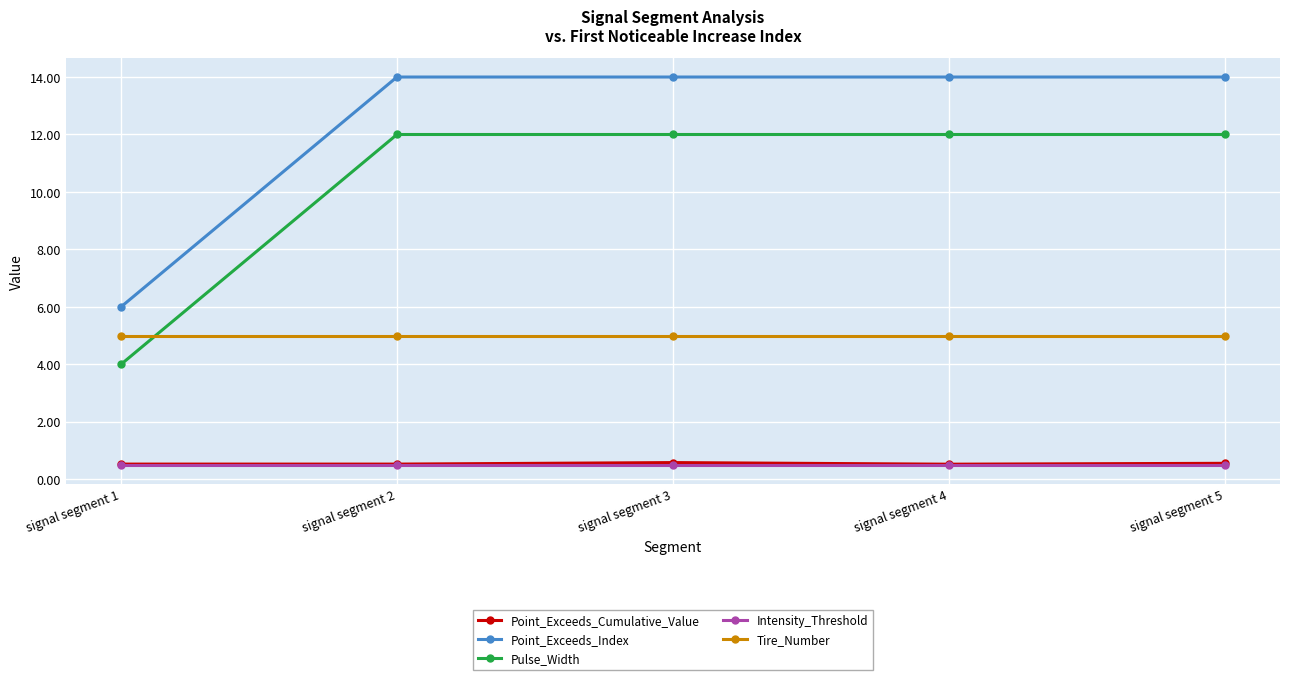

At how many categories does at least one series exceed 5?

5